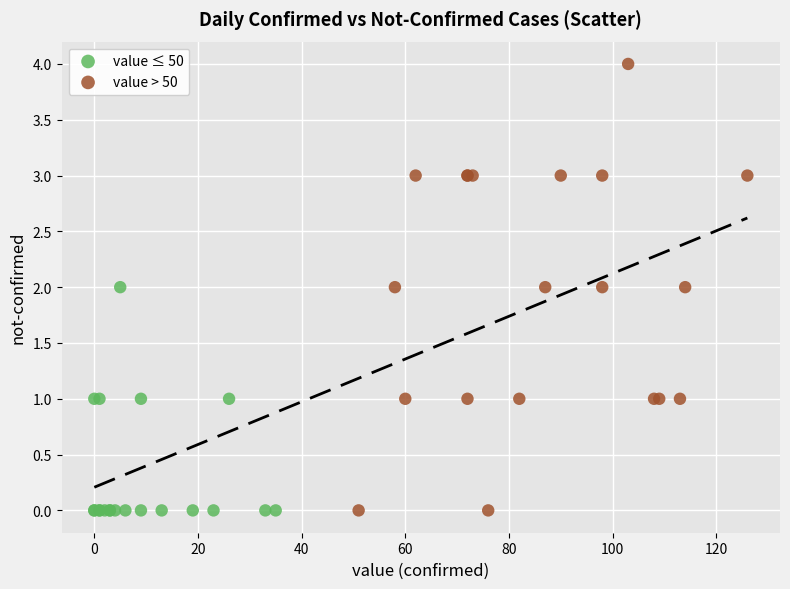

Which series has the largest Y range (max minus min)?

value > 50